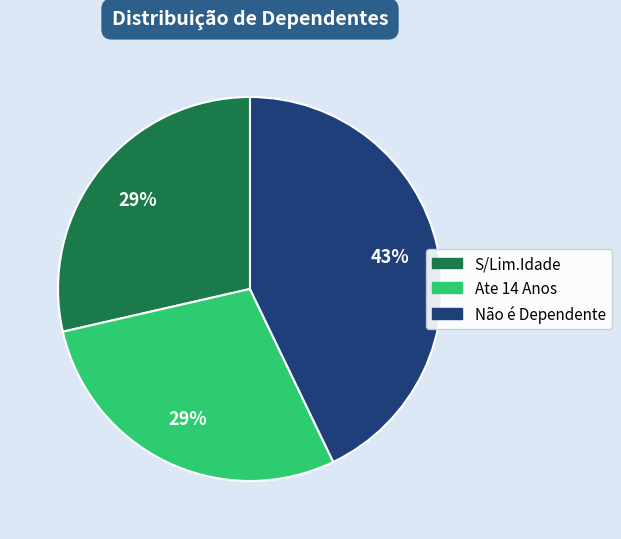

How many slices are in this pie chart?

3